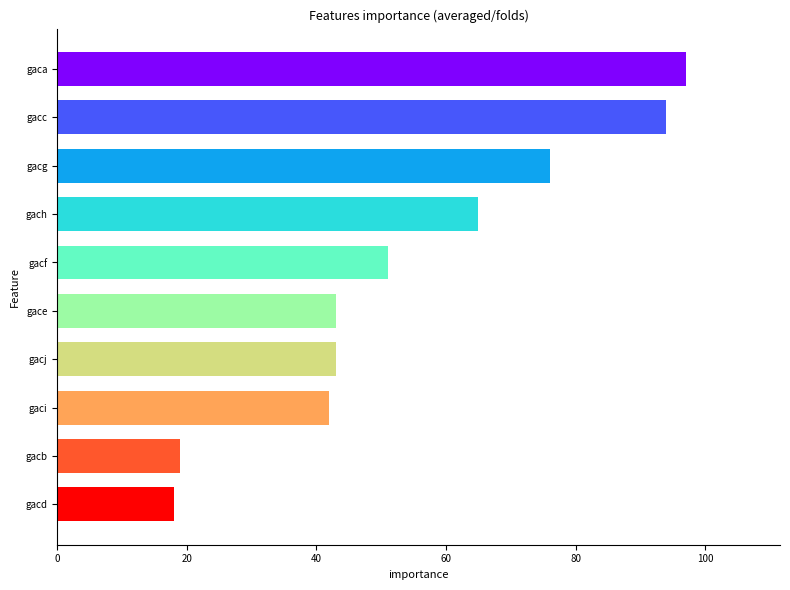

The value at gaci is 62. True or false?

False